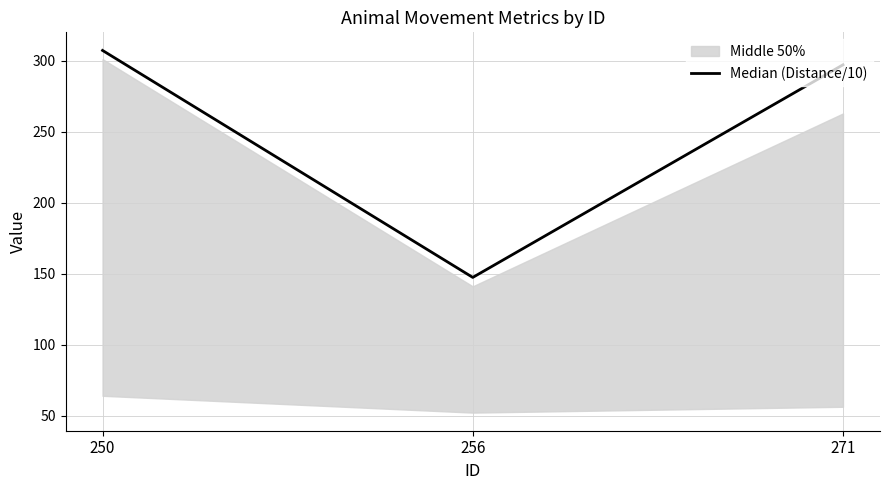

Reading right to left, transcribe all the data shown in this chart.

297.2	147.3	307.3